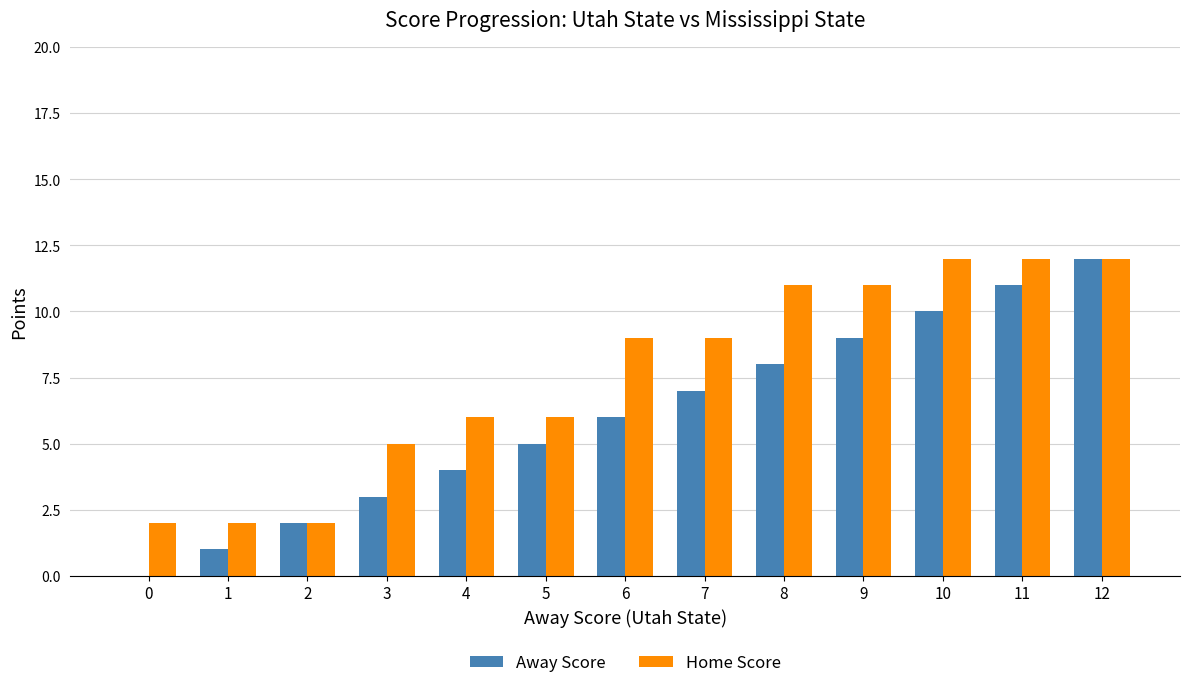

Read the Home Score value at 10, to the nearest 10.

10